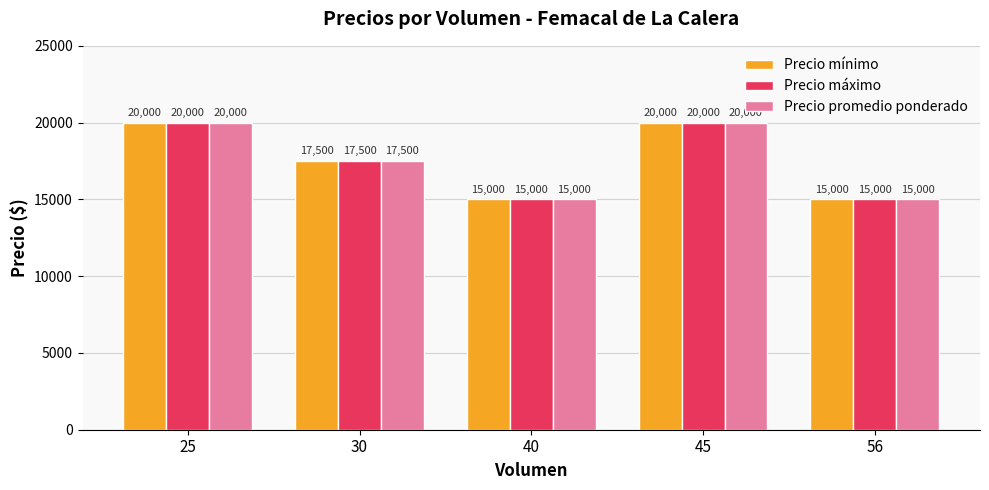

Is it true that Precio mínimo equals 9420 at 45?

False